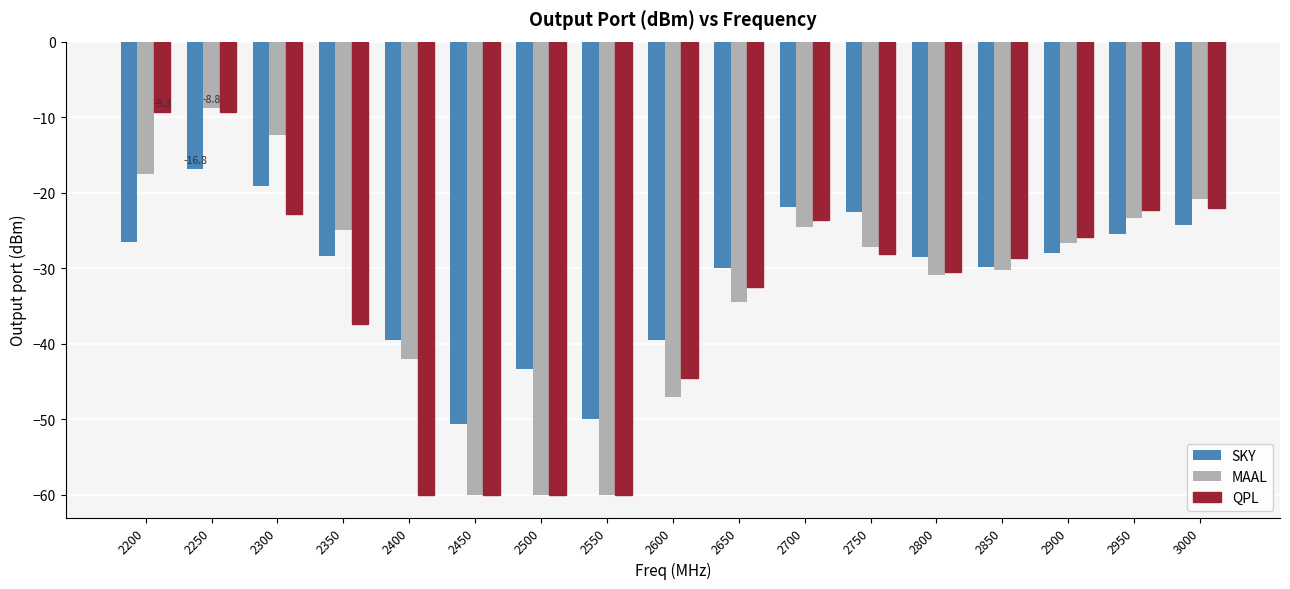

The SKY series shows -39.5 at 2600. True or false?

True